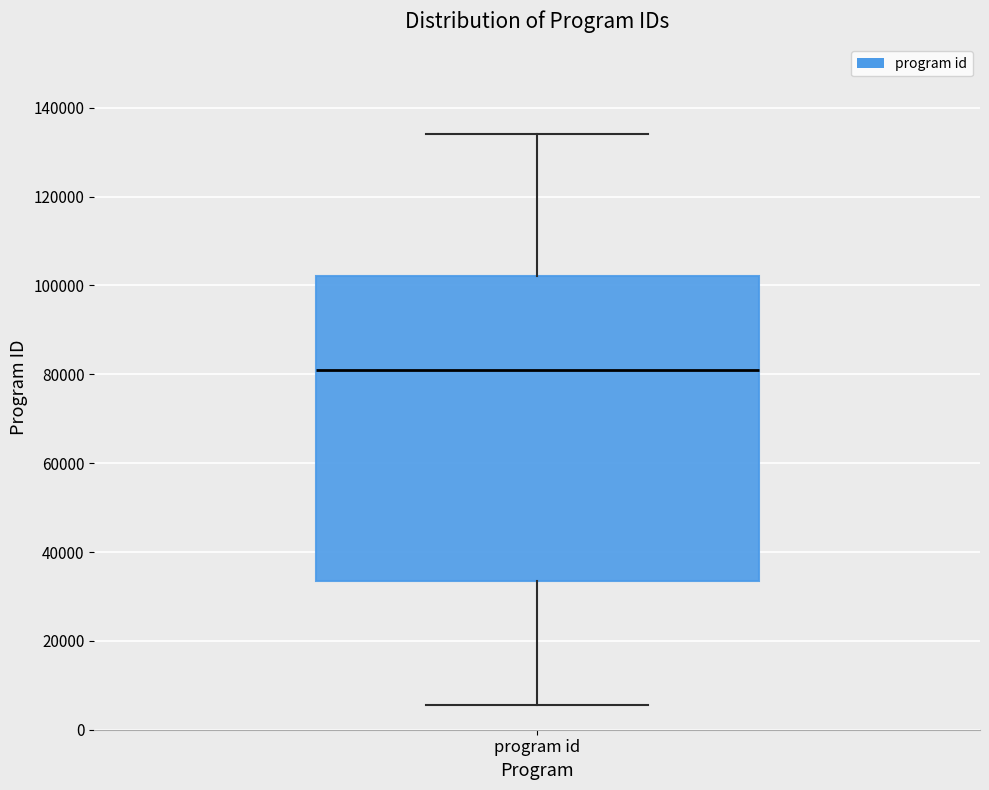

Transcribe this box plot: give where the median line is, the range the box spans, and where the two whiskers end, as read against the y-axis. The values are not printed on the chart, so give them approximately, as read against the axis.

median 80000, box 34000 to 102000, whiskers 6000 to 134000